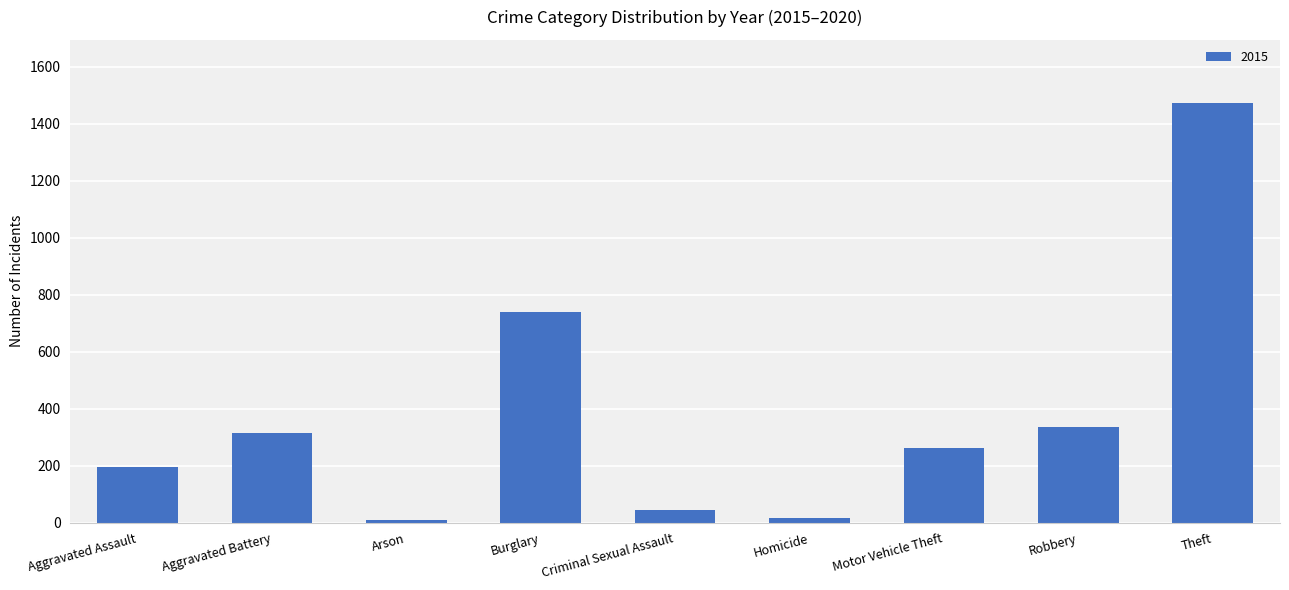

Approximately how many times larger is the value at Aggravated Battery compared to Robbery?

0.9